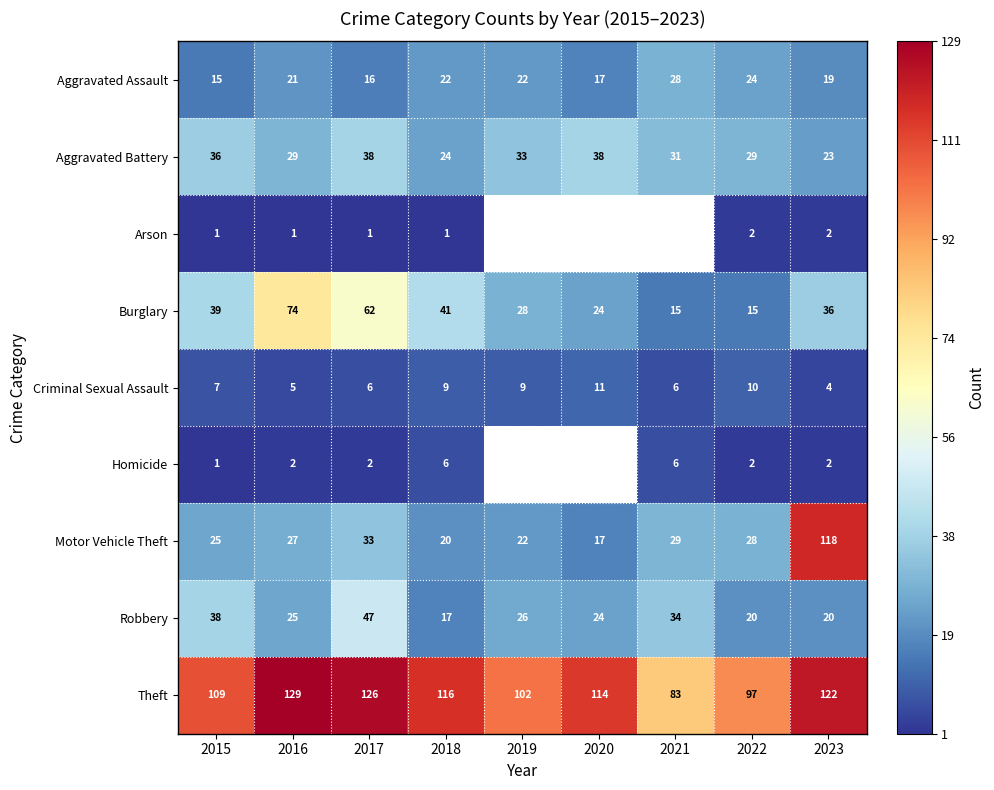

Between 2016 and 2017, which series saw the biggest shift?

Robbery